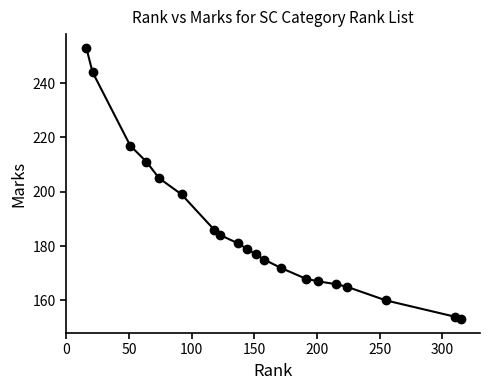

What is the difference between the maximum and minimum values?

100